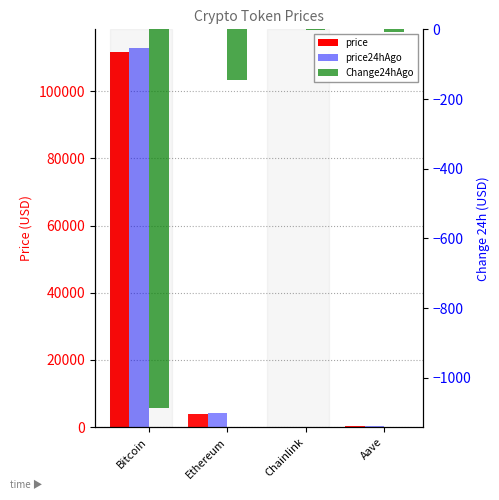

Rank the series at Bitcoin from lowest to highest value.

Change24hAgo, price, price24hAgo